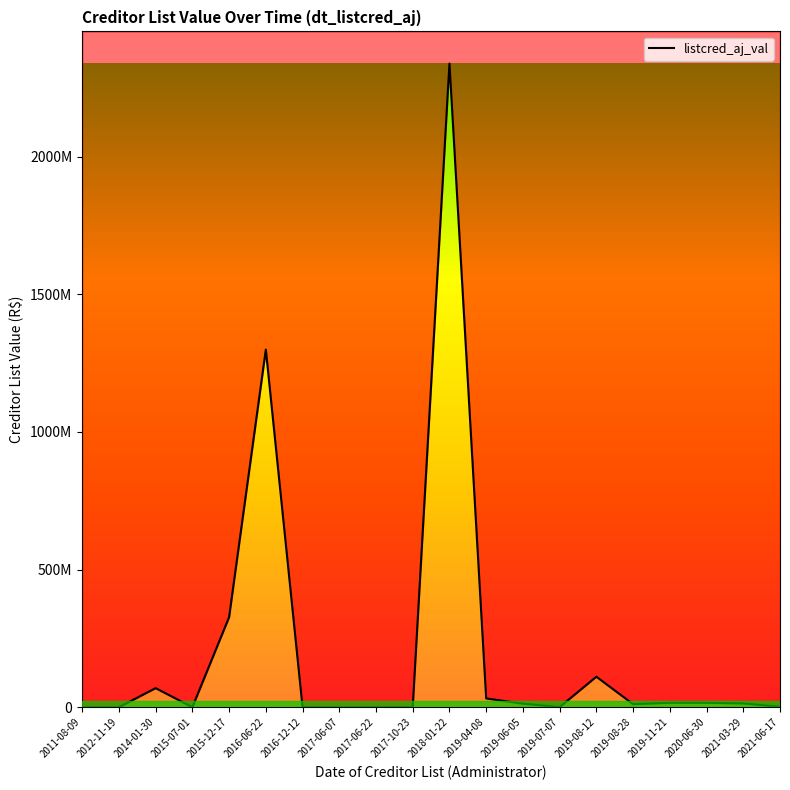

At which category does the data reach its first local valley?

2015-07-01